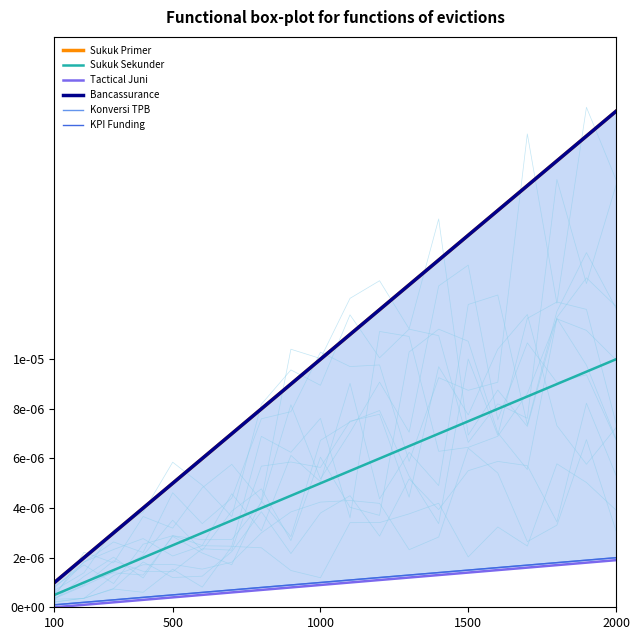

The value of Bancassurance at 100 is 0.0. True or false?

True